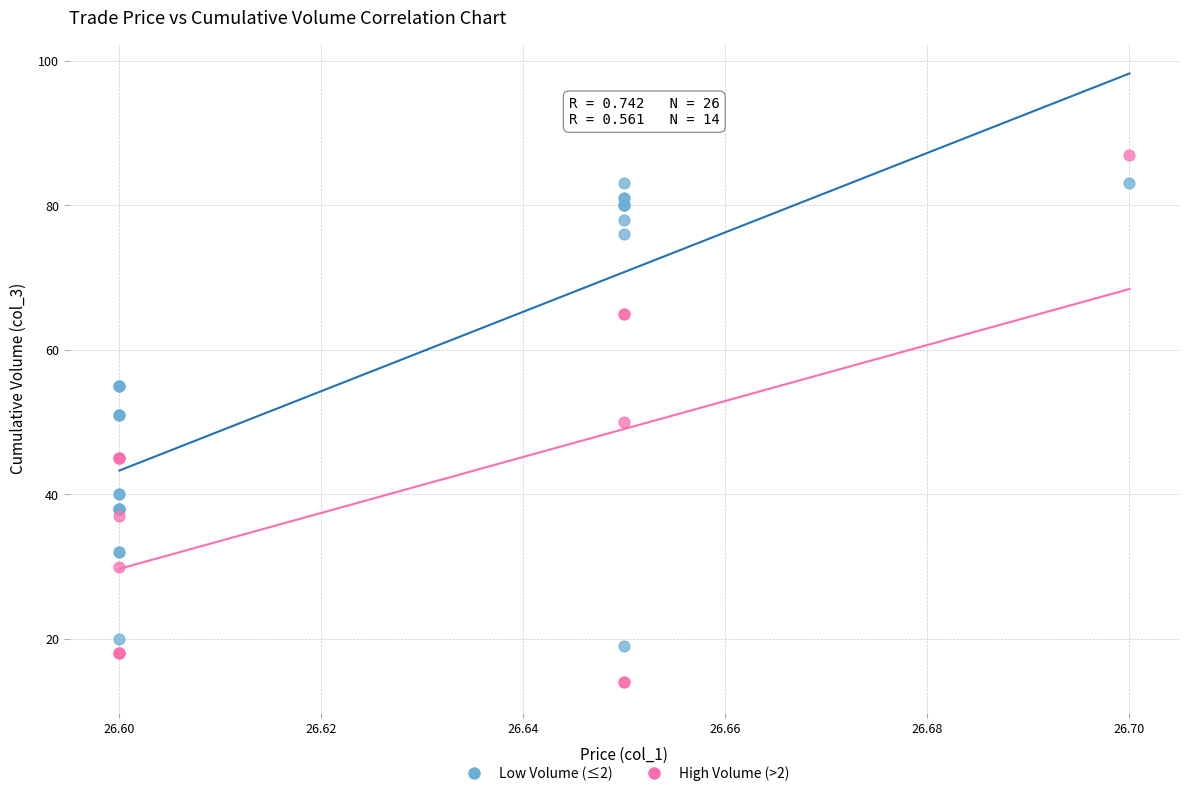

Which series contains the highest Y value?

High Volume (>2)